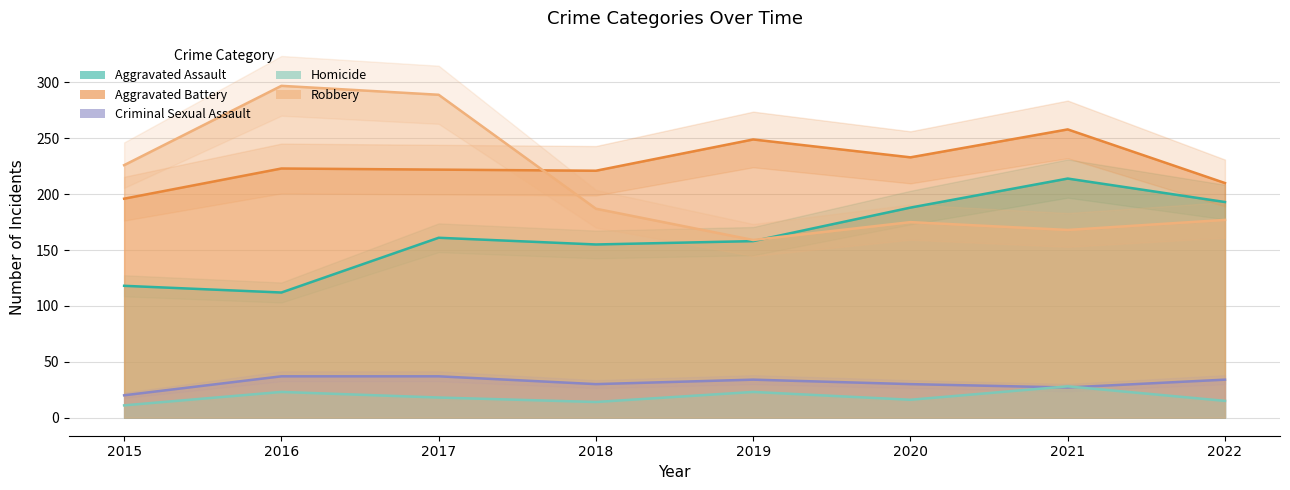

At which category does Aggravated Assault reach its first local peak?

2017